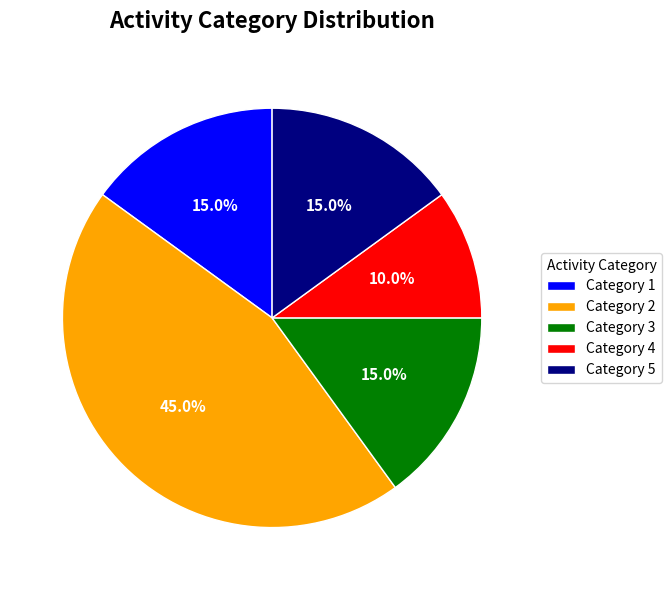

What is the ratio of the value at Category 5 to the value at Category 1?

1.0